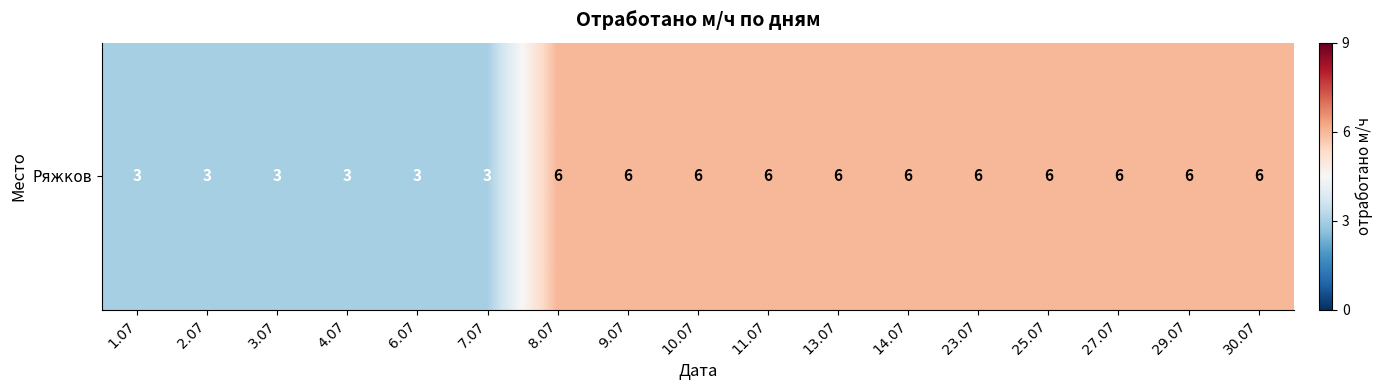

What is the difference between the maximum and minimum values?

3